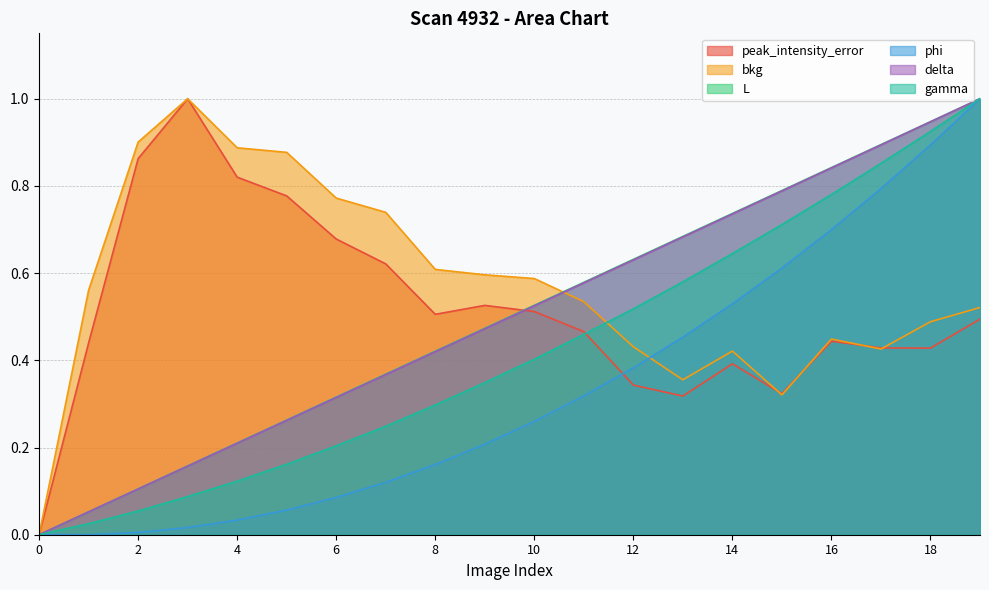

True or false: delta and peak_intensity_error cross at least once.

True